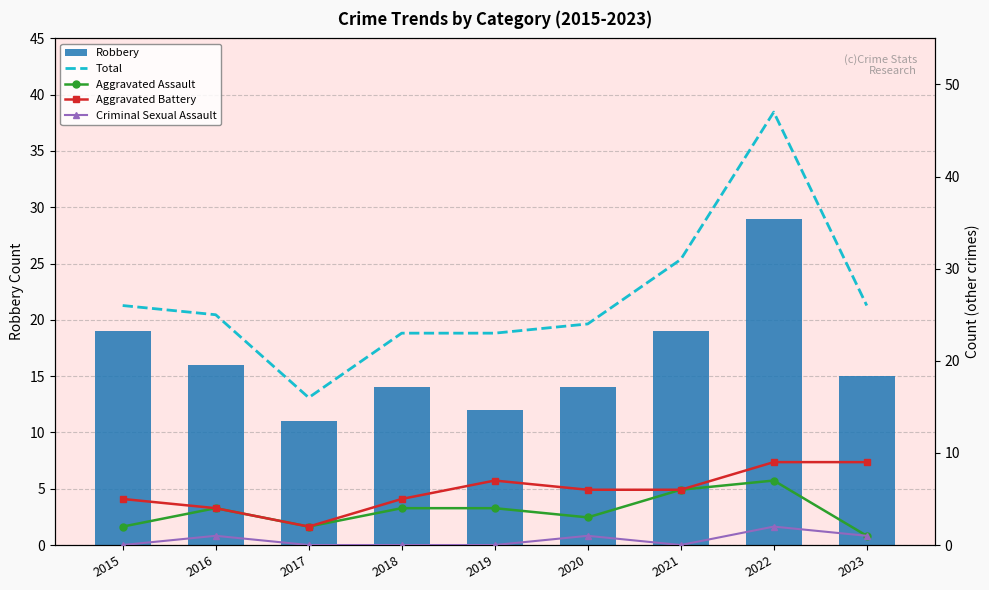

List the series in order of their peak value, lowest first.

Criminal Sexual Assault, Aggravated Assault, Aggravated Battery, Robbery, Total